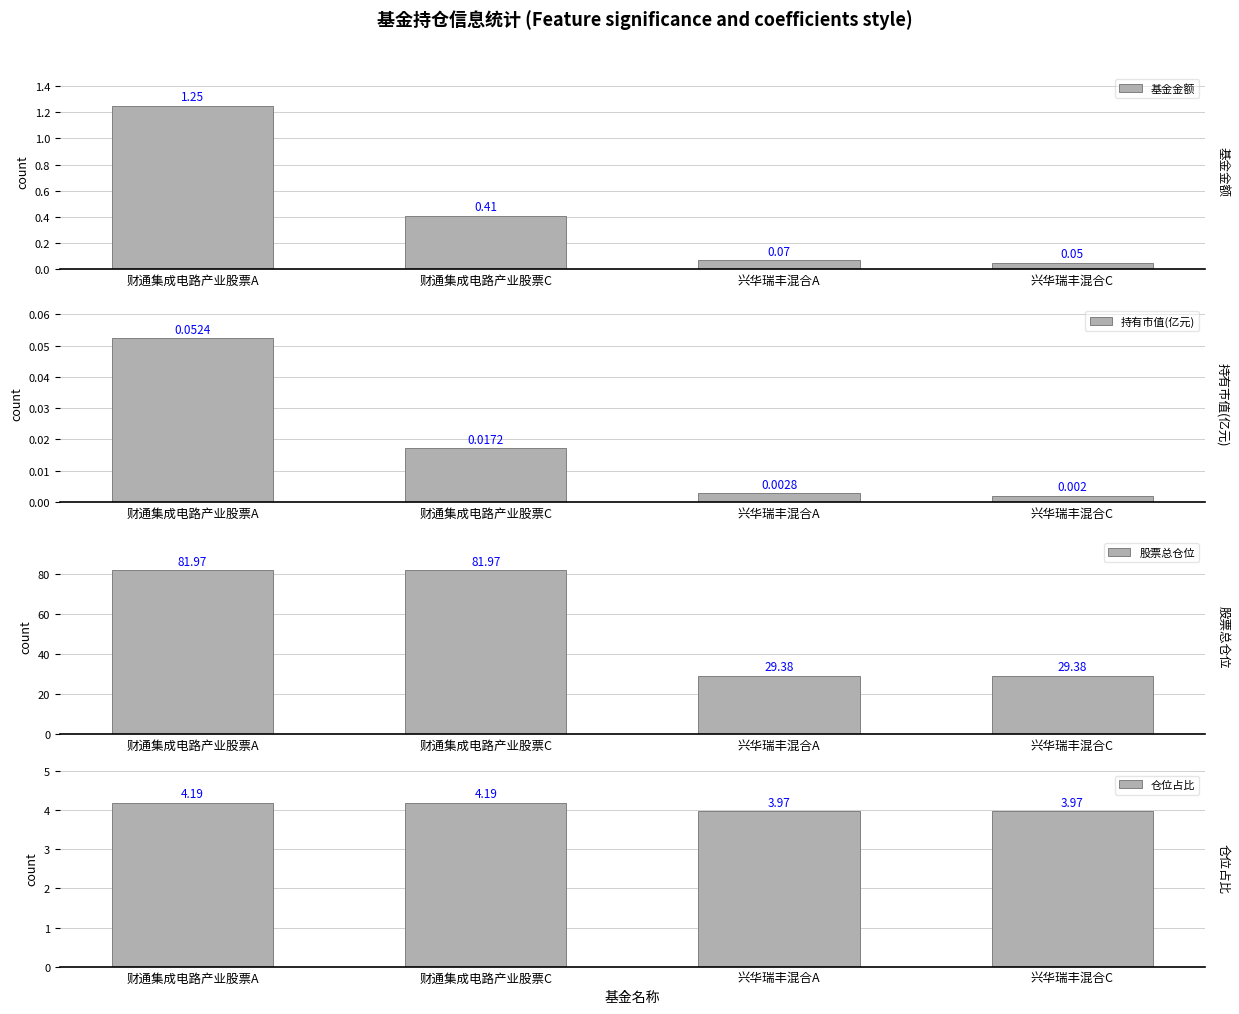

The value of 仓位占比 at 财通集成电路产业股票C is 4.2. True or false?

True